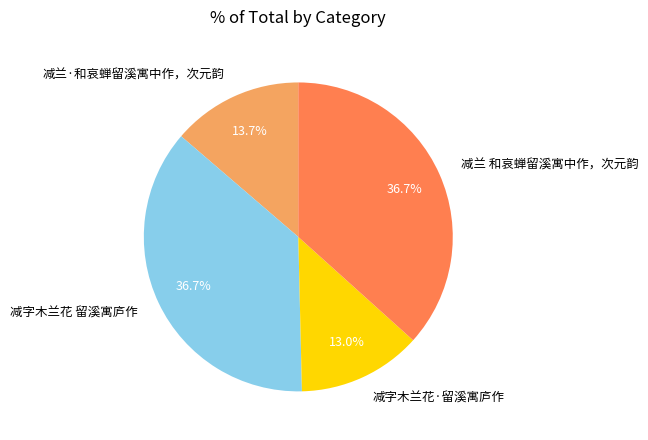

Does 减兰 和哀蝉留溪寓中作，次元韵 represent more than half of the total?

No